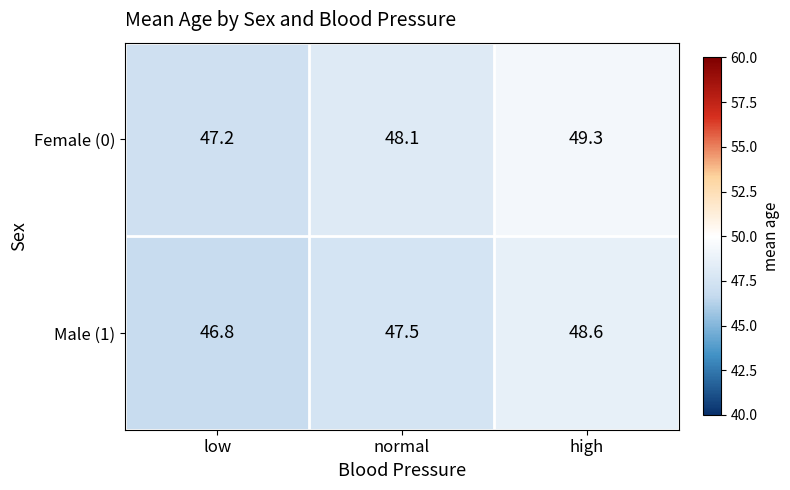

Between low and high, which series saw the biggest shift?

Female (0)